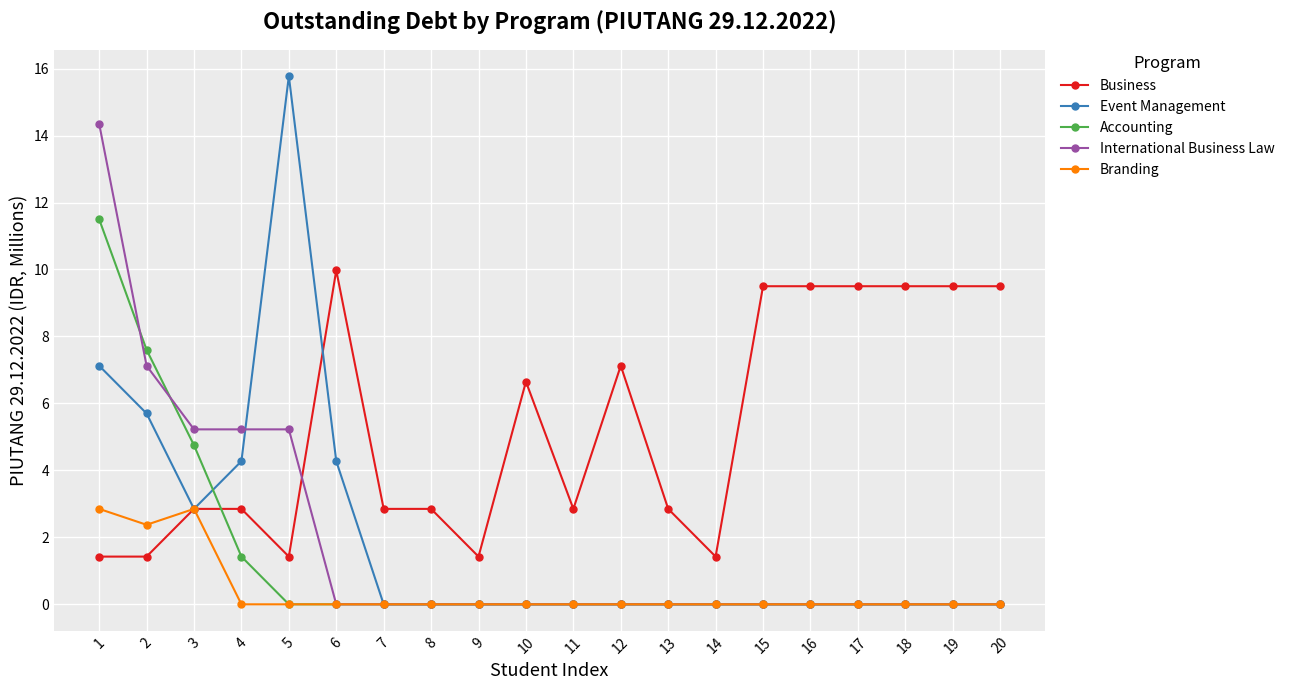

Which series ends up on top after the final intersection of Event Management and Business?

Business